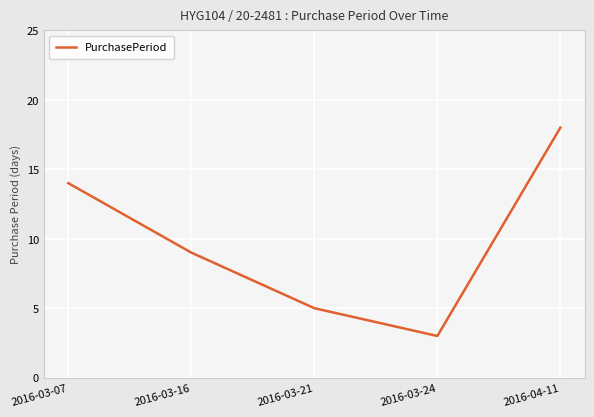

Reading left to right, extract all data points from this chart.

14	9	5	3	18